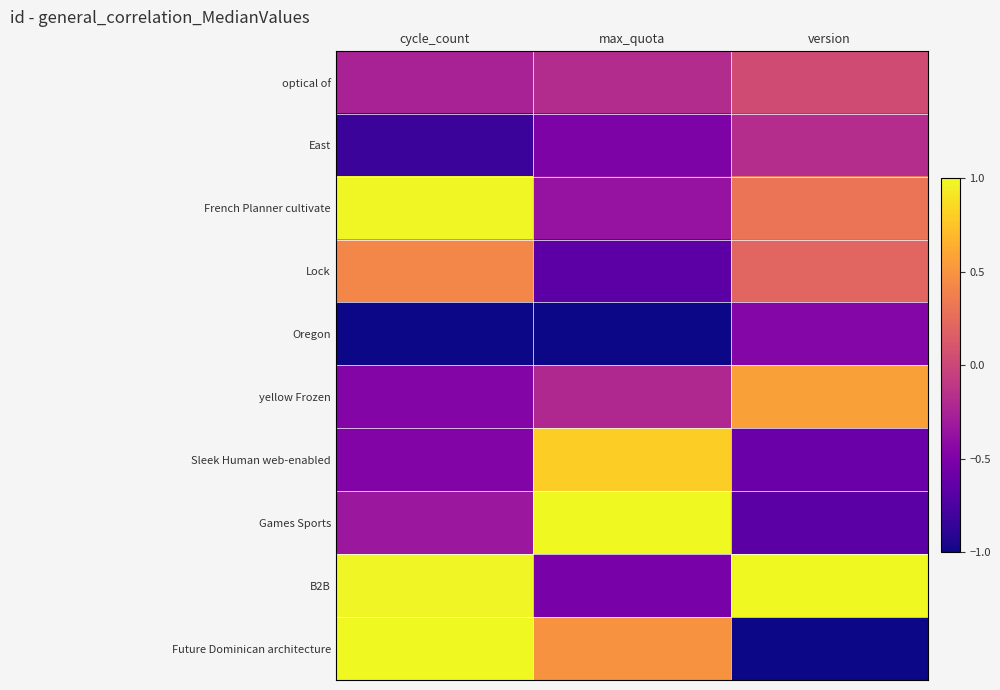

At which category is the sum across all series the highest?

cycle_count